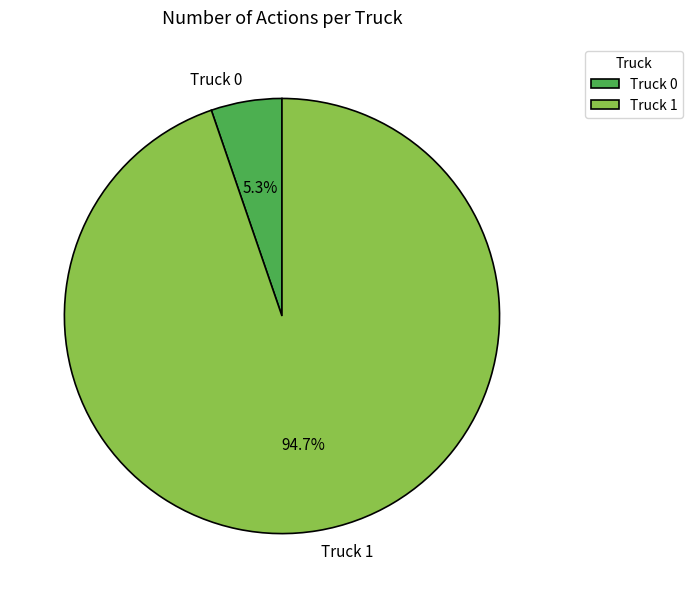

What portion of the pie excludes Truck 0?

94.7%